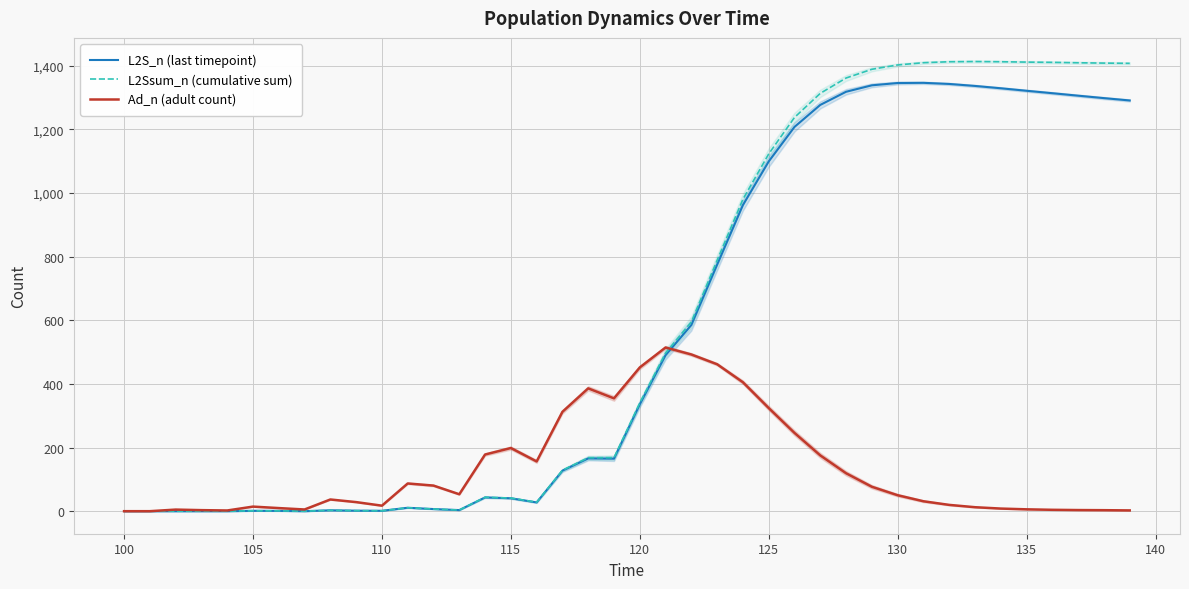

At which label does L2S_n (last timepoint) first exceed 335?

120